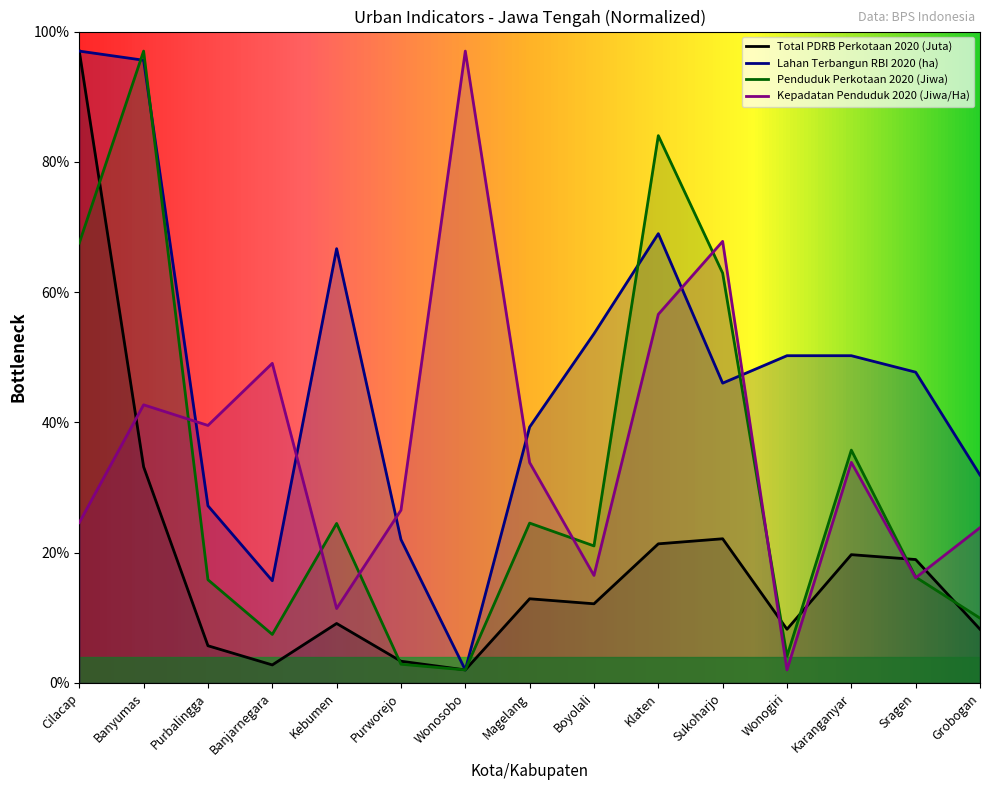

What is the difference between the maximum and second lowest values in the Penduduk Perkotaan 2020 (Jiwa) series?

94.1